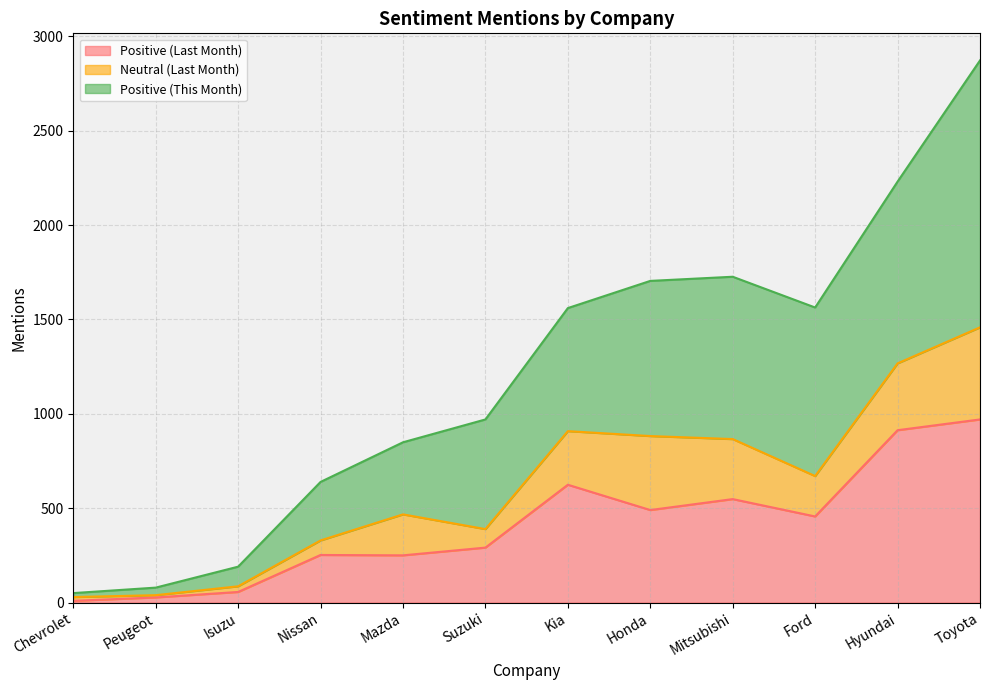

What is the label of the 3rd point from the right?

Ford